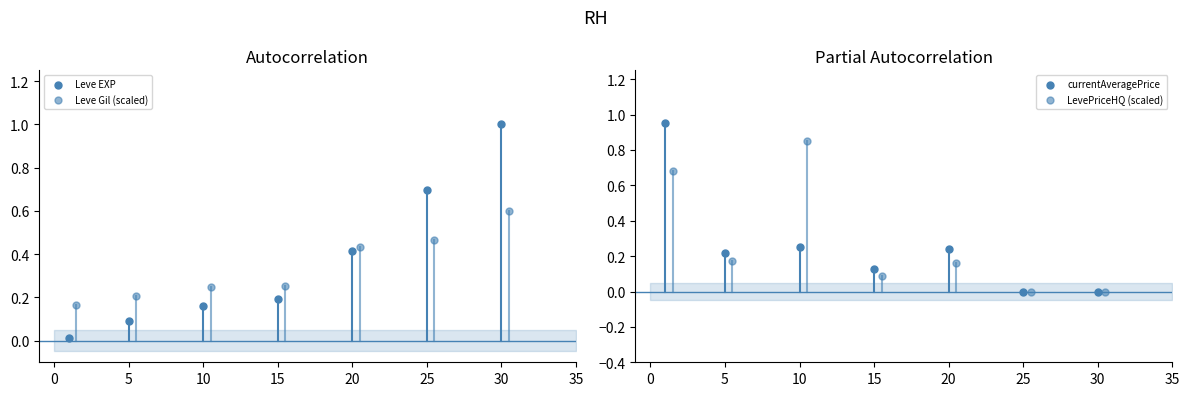

Which series has the largest total across all categories?

Leve EXP